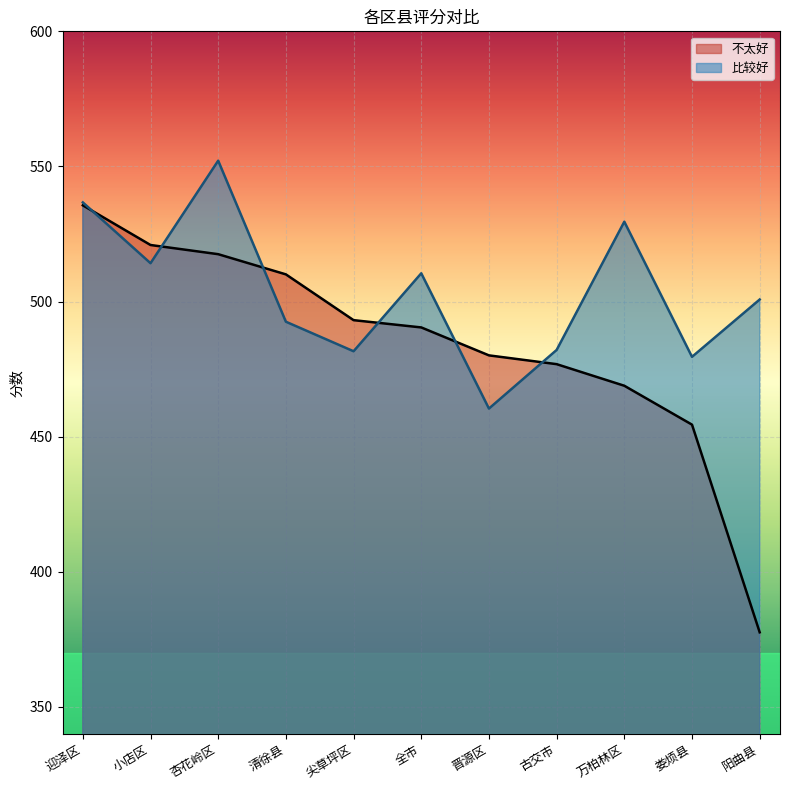

Rank the series by their average value, from highest to lowest.

比较好, 不太好